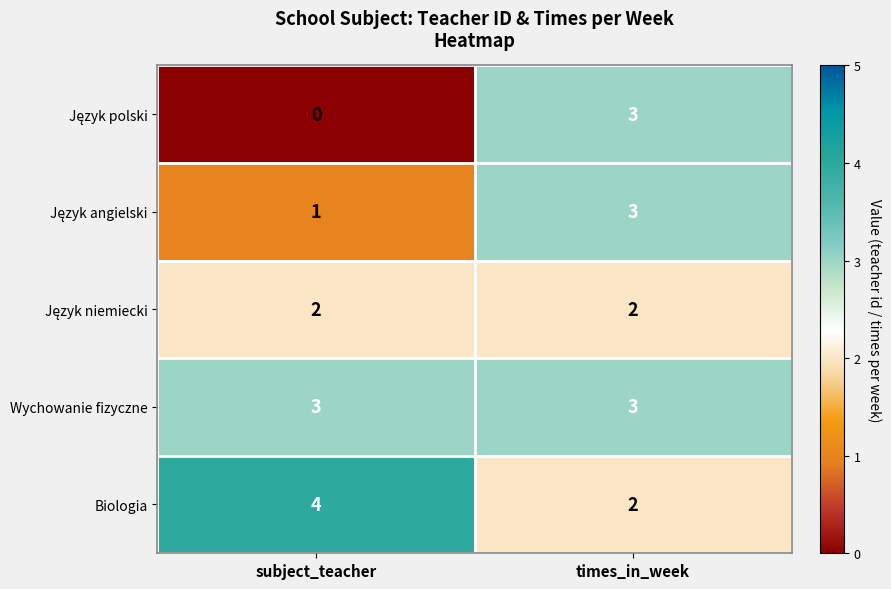

What is the spread (max minus min) of values at subject_teacher?

4